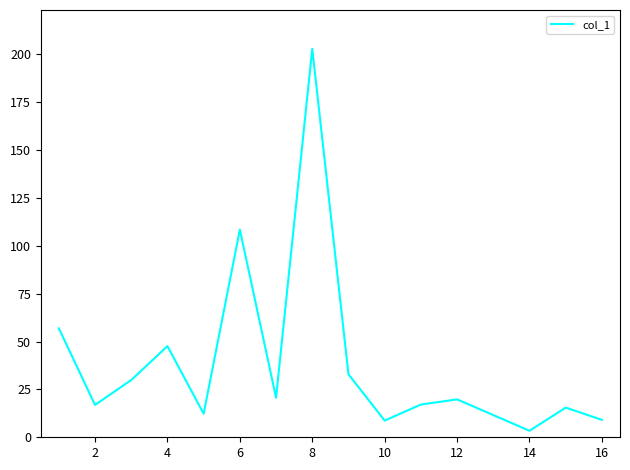

What is the difference between the maximum and minimum values?

199.5